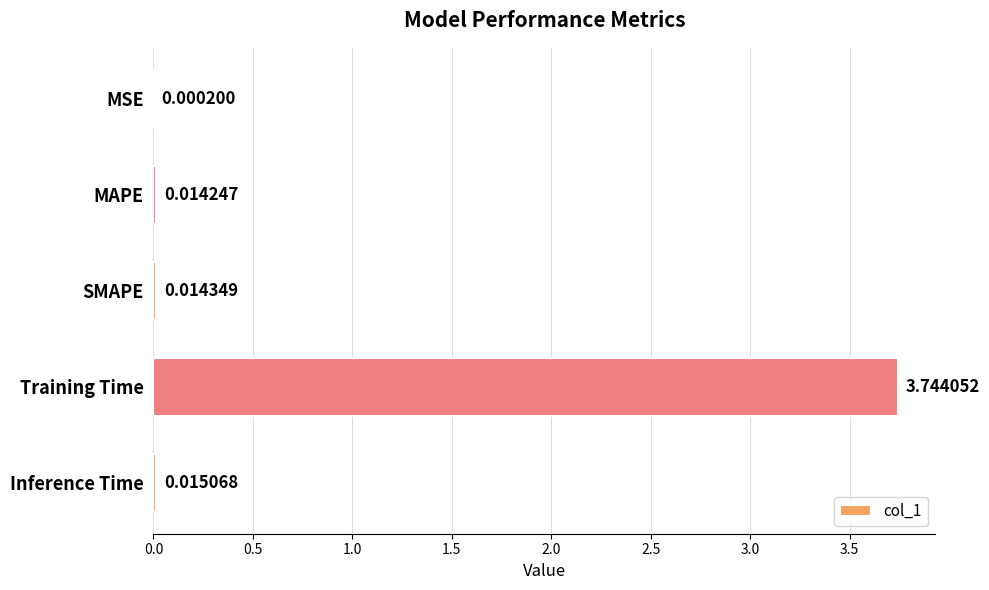

Which has a higher value, SMAPE or MSE?

SMAPE